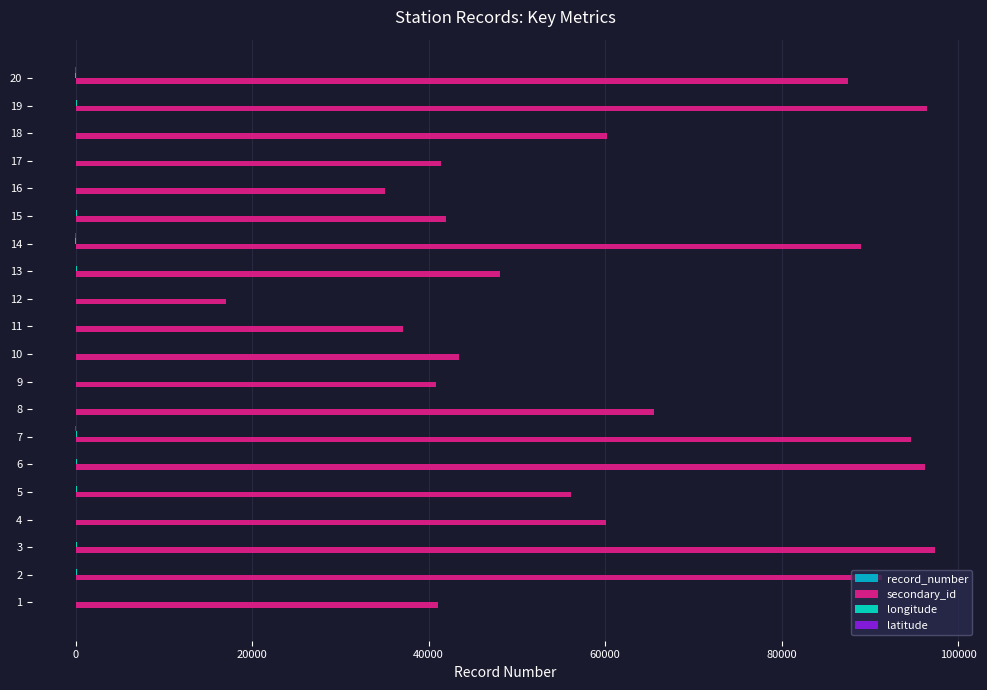

What is the sum of all secondary_id values?

1240533